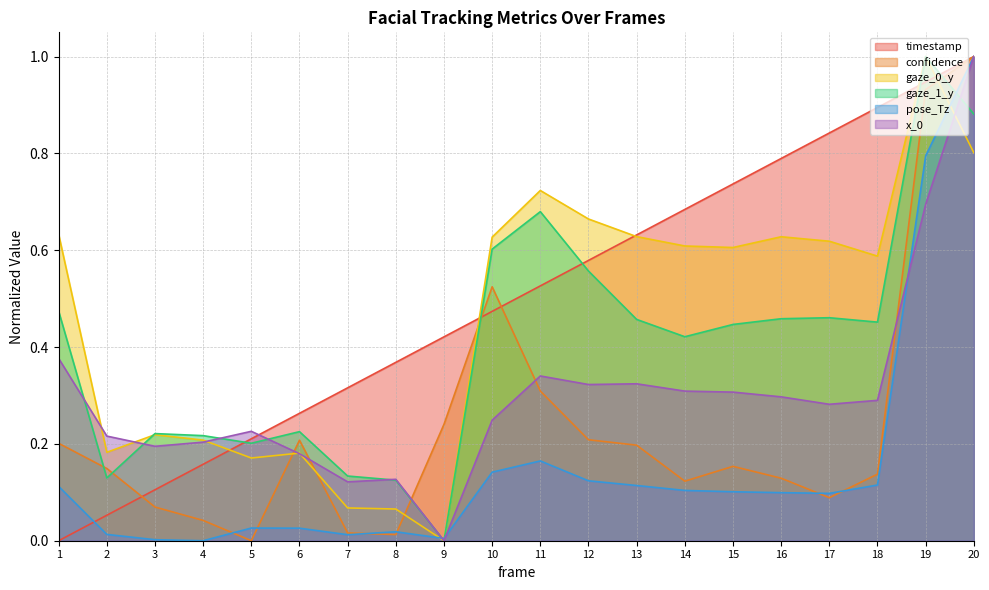

Between 13 and 3, which is larger?

13